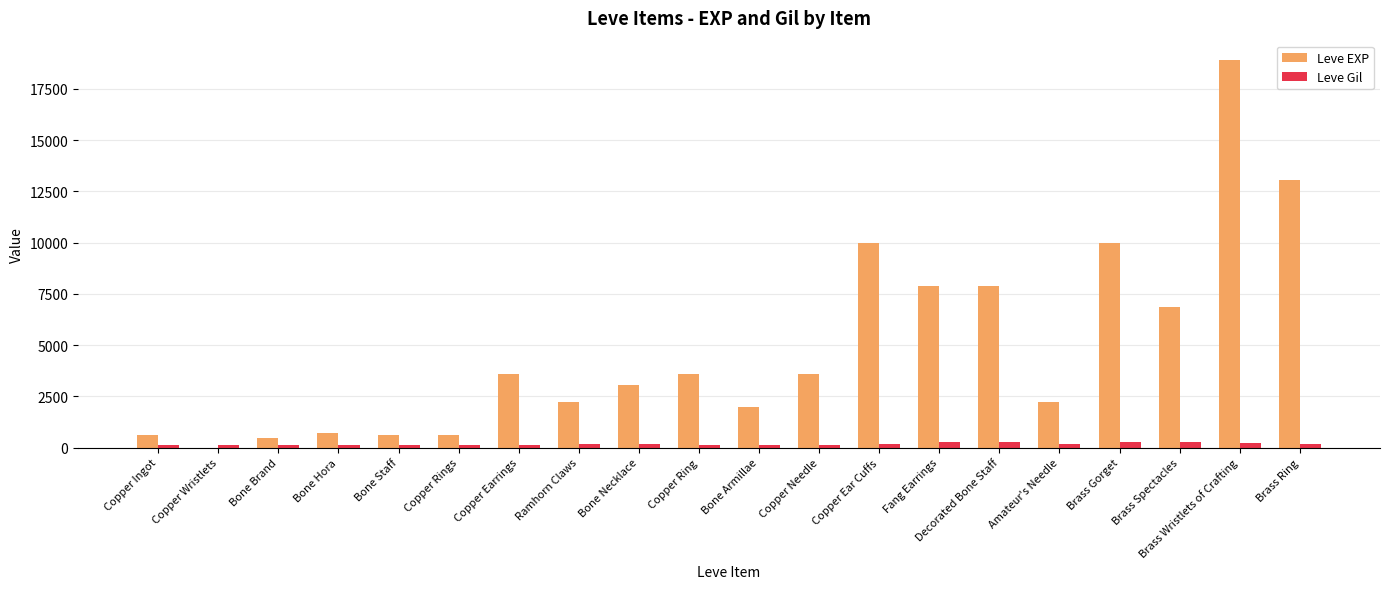

Which series has the largest total across all categories?

Leve EXP